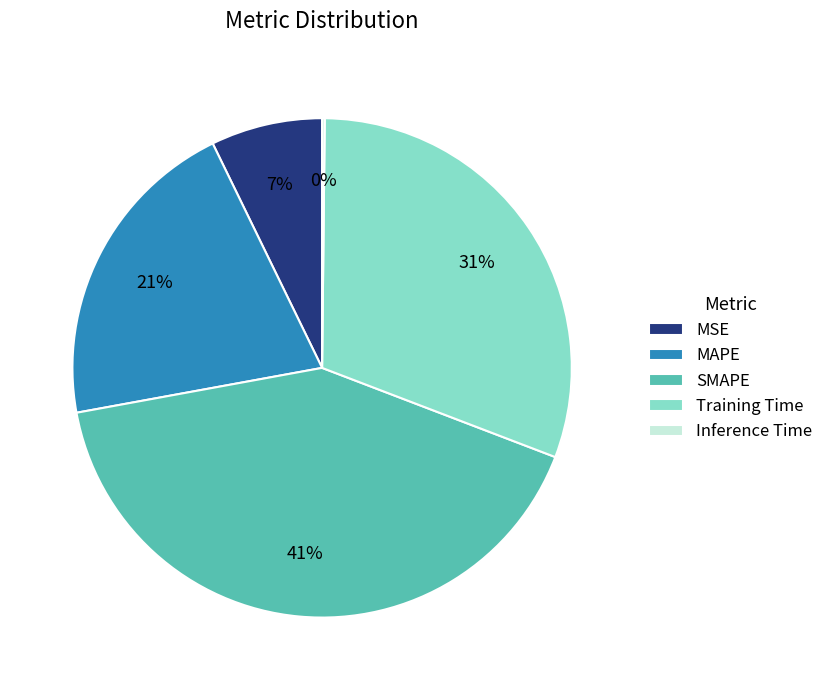

Does any single category account for the majority?

No